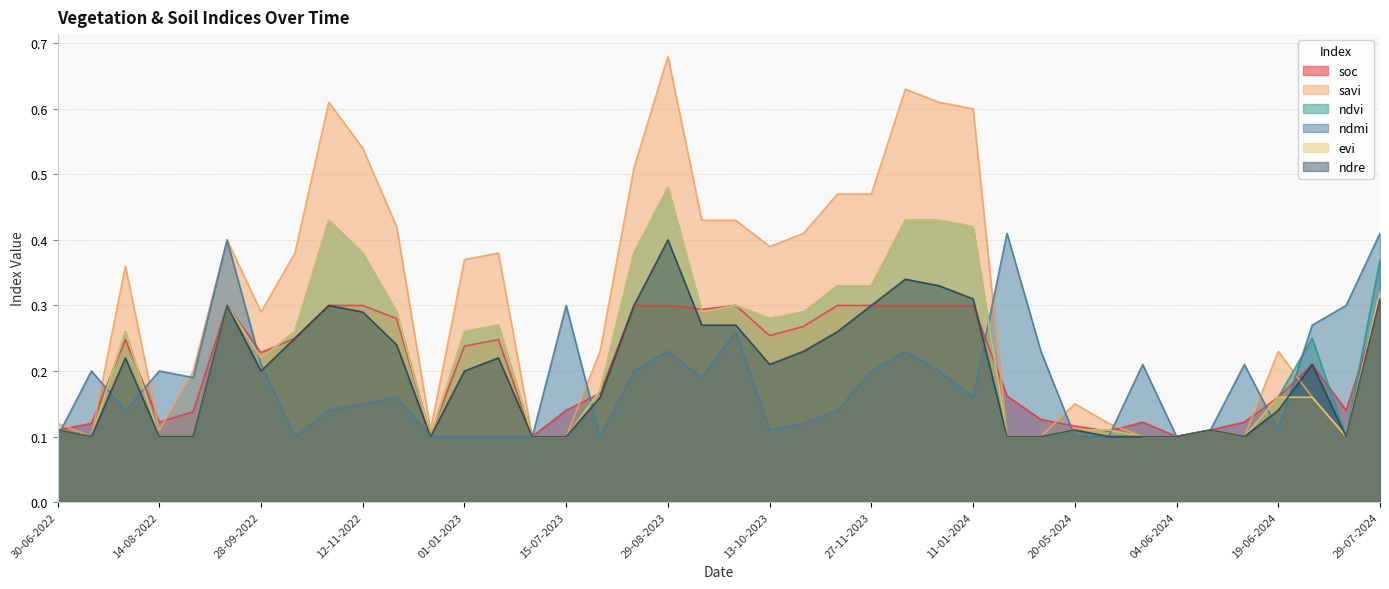

How many categories are shown in the chart?

40